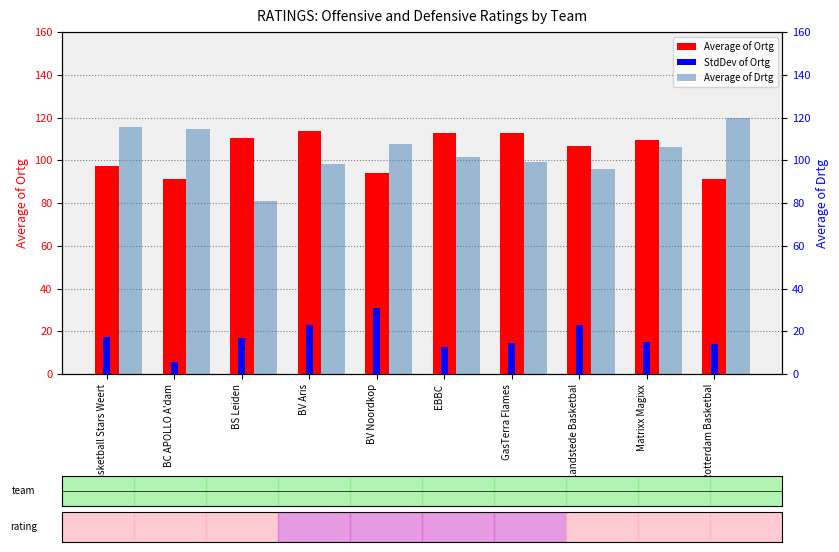

What is the sum of the StdDev of Ortg values at BV Aris and GasTerra Flames?

37.7